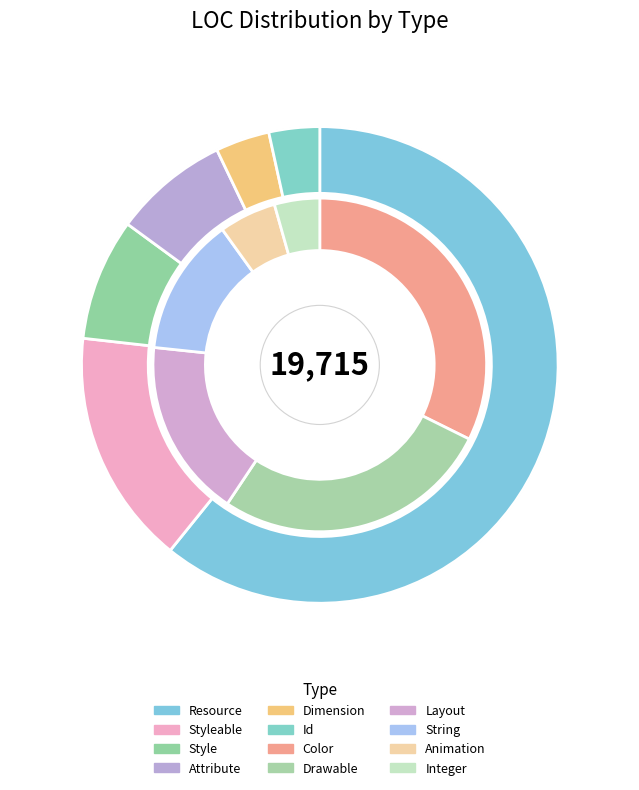

Is it true that MainActivity is 0% of the pie?

True